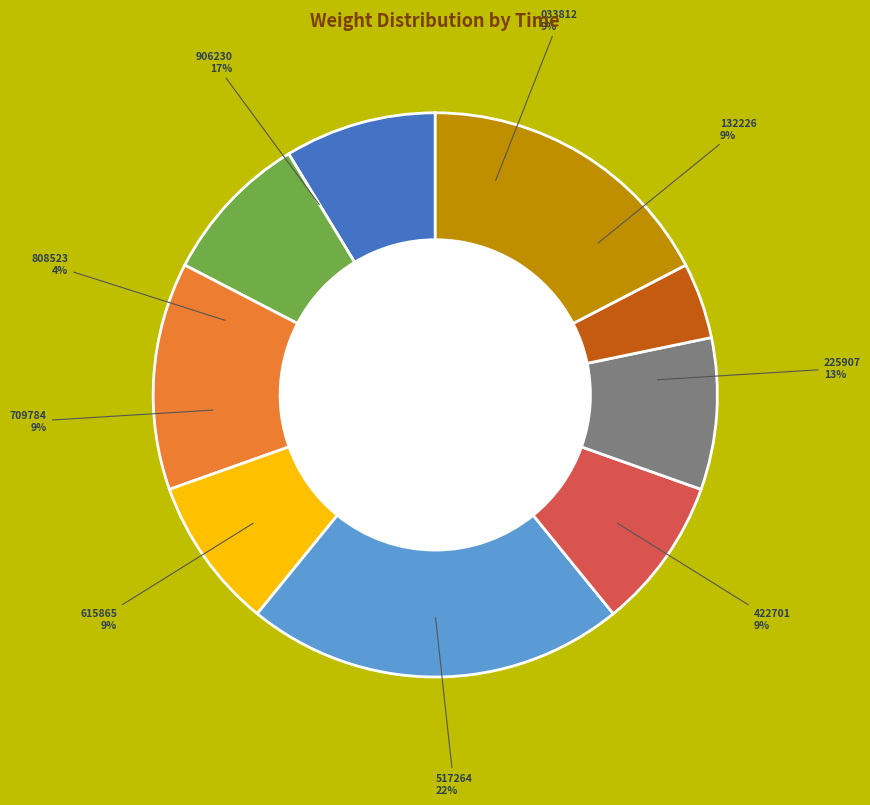

Does 00:37:46.808523 account for over 50% of the chart?

No